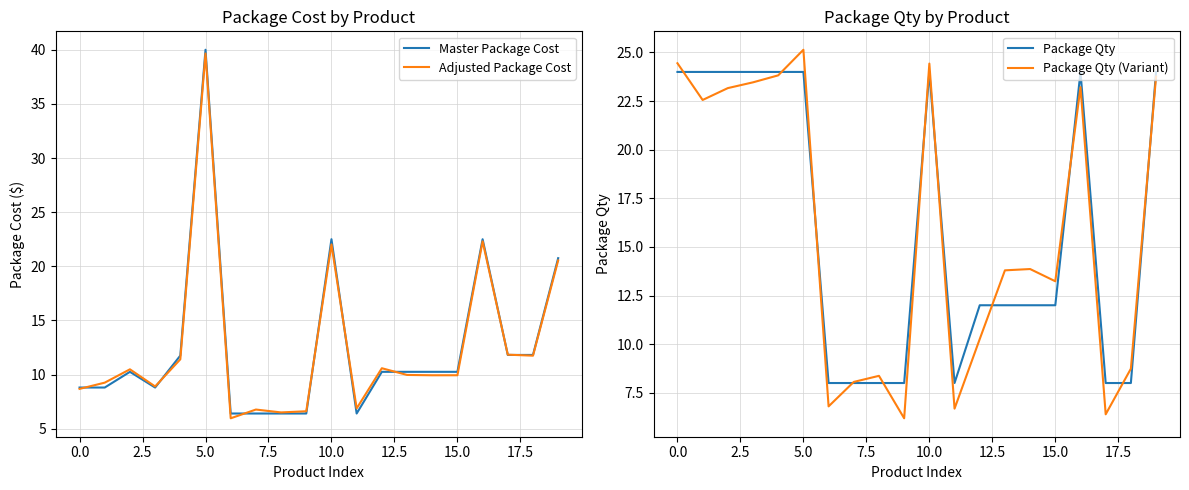

What is the sum of all Package Qty (Variant) values?

316.4